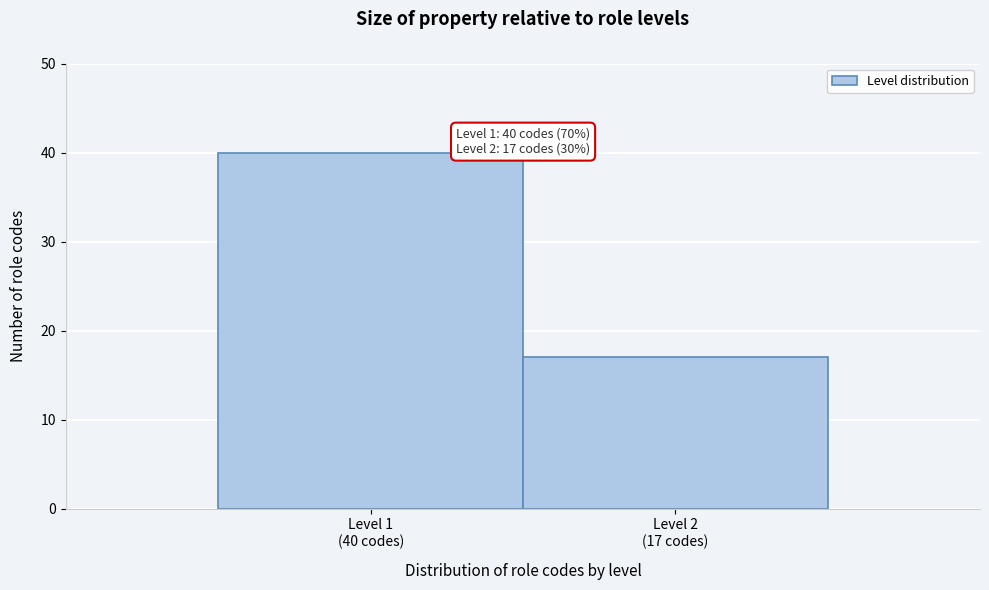

Reading left to right, list all the values displayed in this chart.

40	17